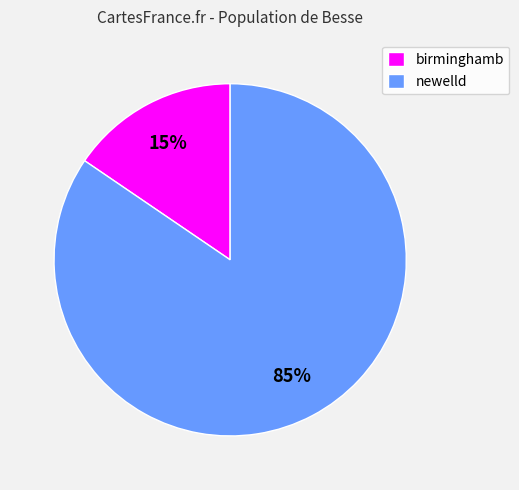

To the nearest percent, what portion does newelld represent?

85%